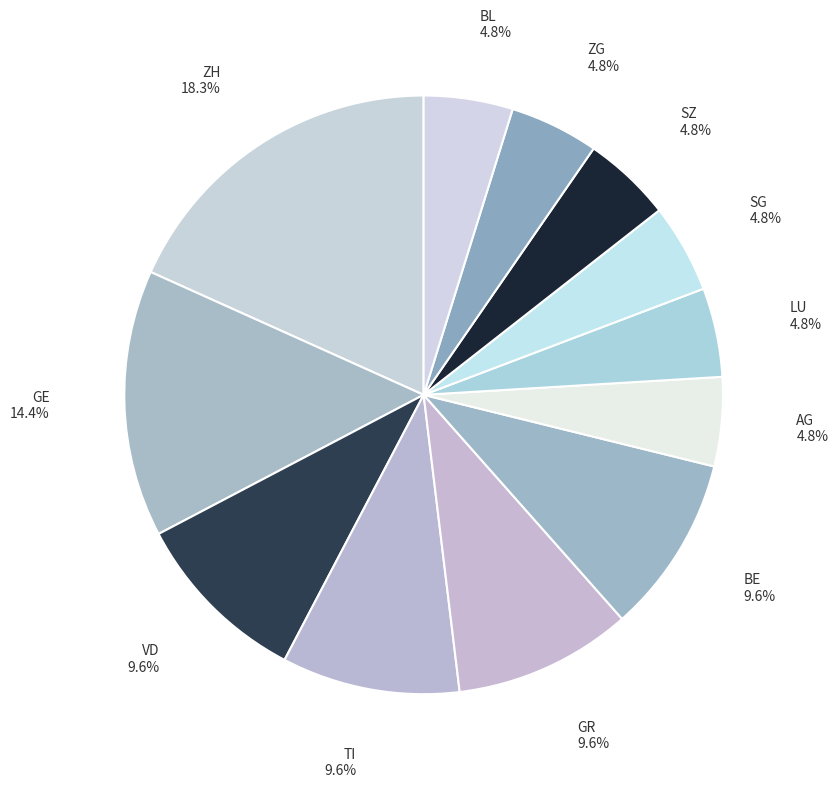

Which has a higher value, SZ or VD?

VD